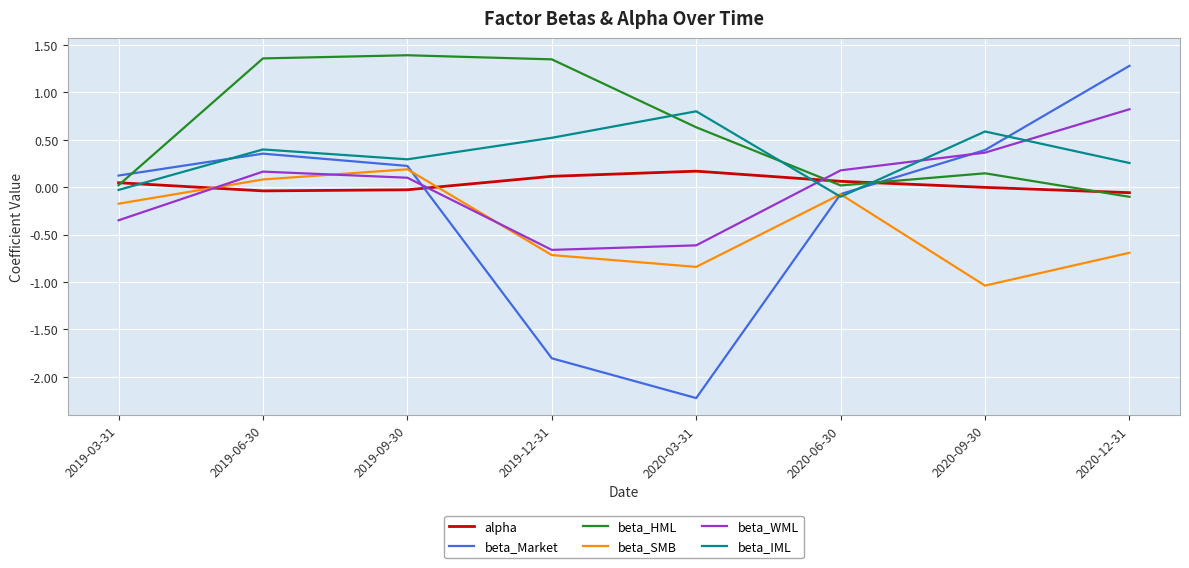

What is the lowest value of the beta_Market series?

-2.2